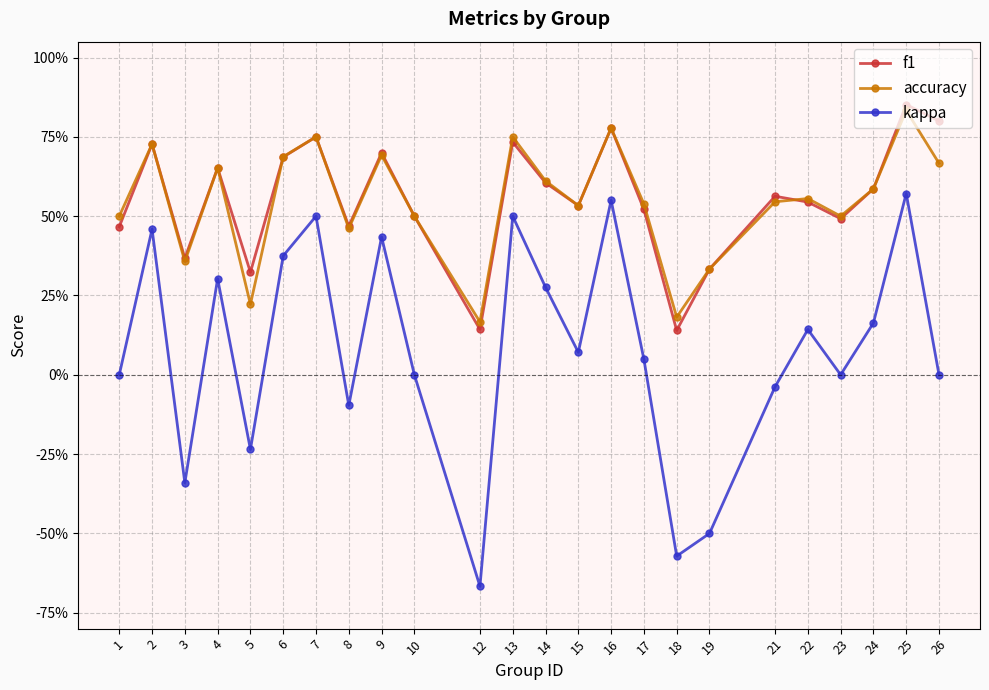

Which category has the highest value in the kappa series?

25